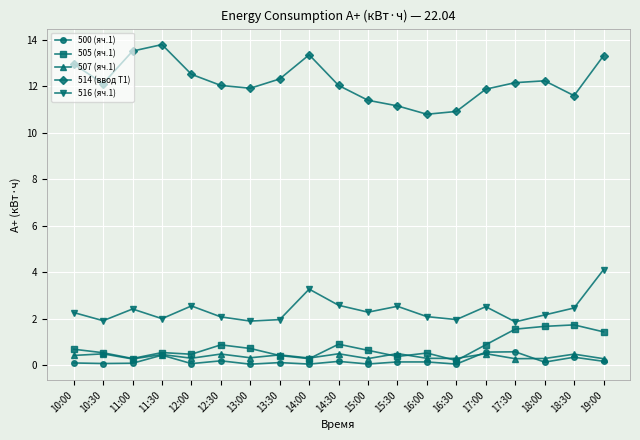

True or false: 514 (ввод Т1) and 516 (яч.1) cross at least once.

False